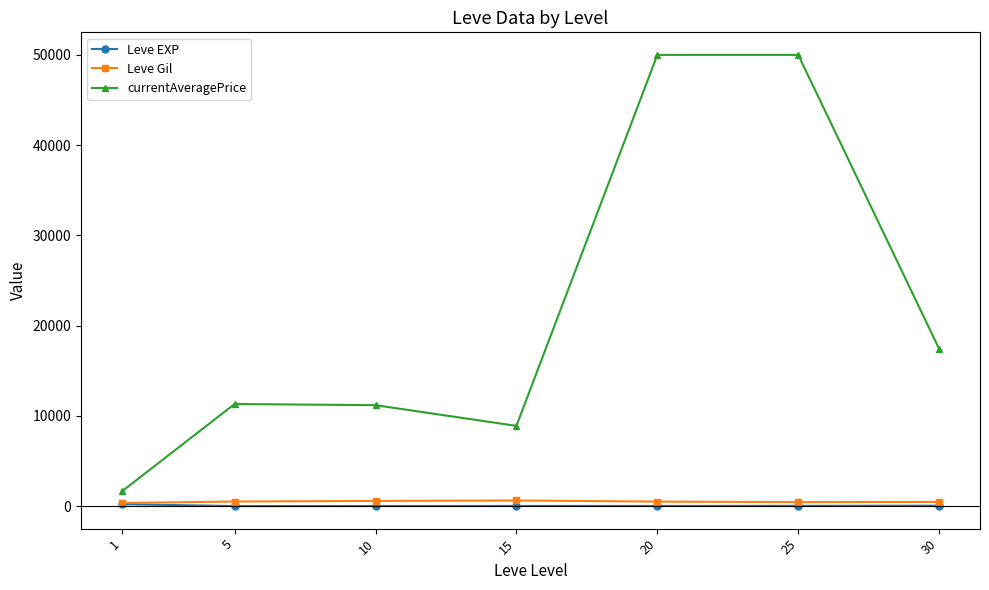

What is the greatest value displayed?

50000.0